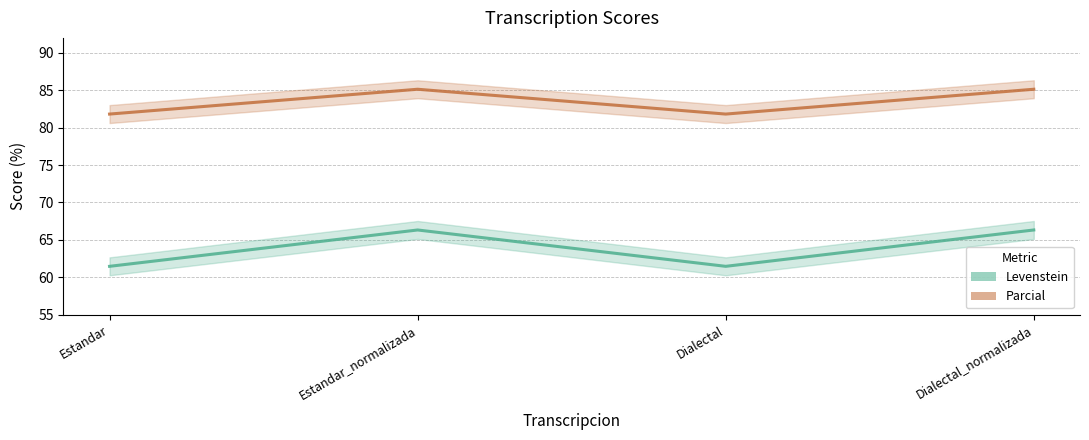

Between Estandar_normalizada and Dialectal_normalizada, which series saw the biggest shift?

Levenstein